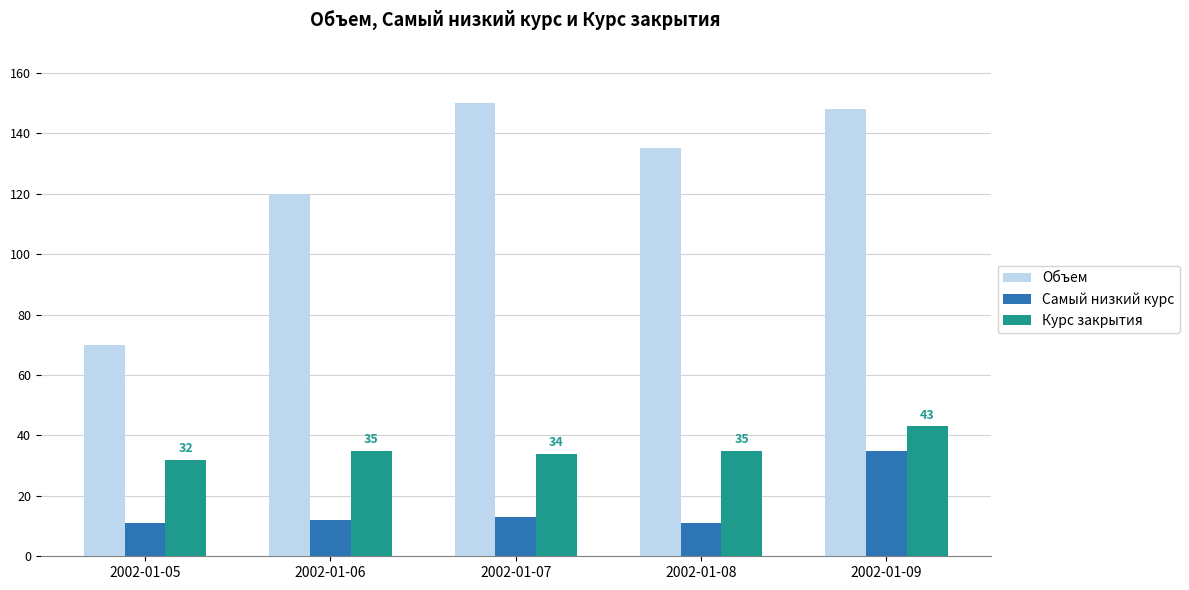

Is it true that Курс закрытия equals 35 at 2002-01-06?

True